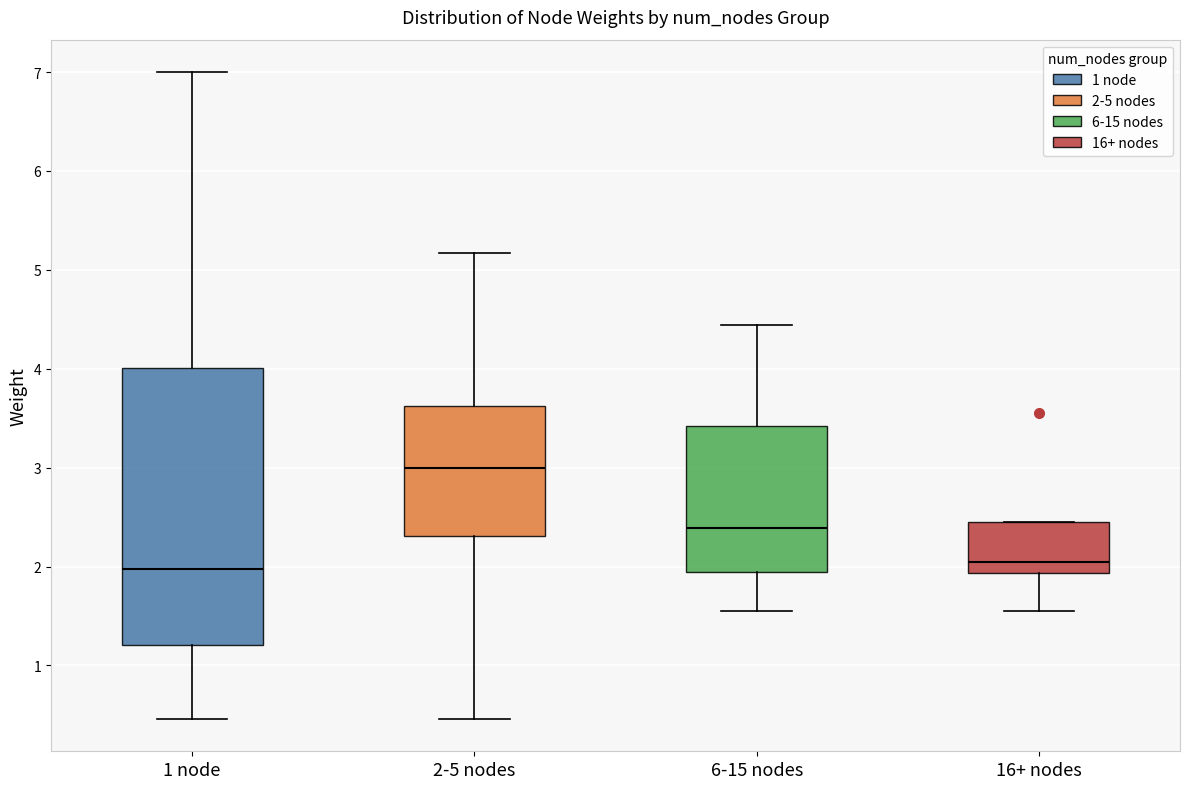

Where is the upper edge of the box for 1 node on the y-axis? The values are not printed on the chart, so give them approximately, as read against the axis.

4.0